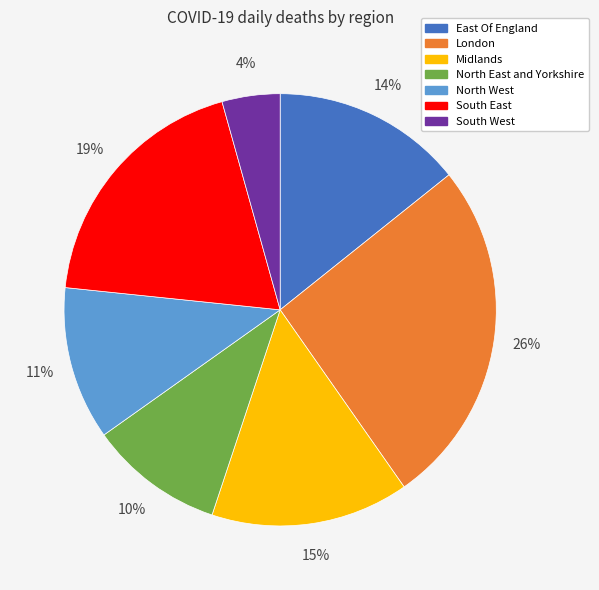

How many slices are in this pie chart?

7